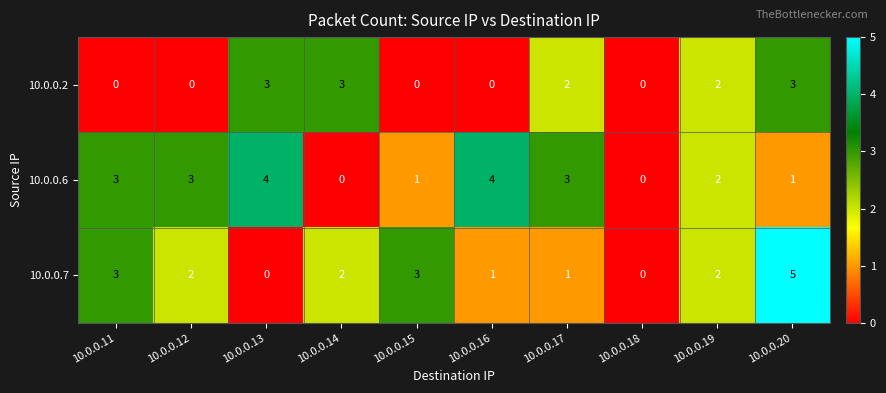

Which series has the largest total across all categories?

10.0.0.6